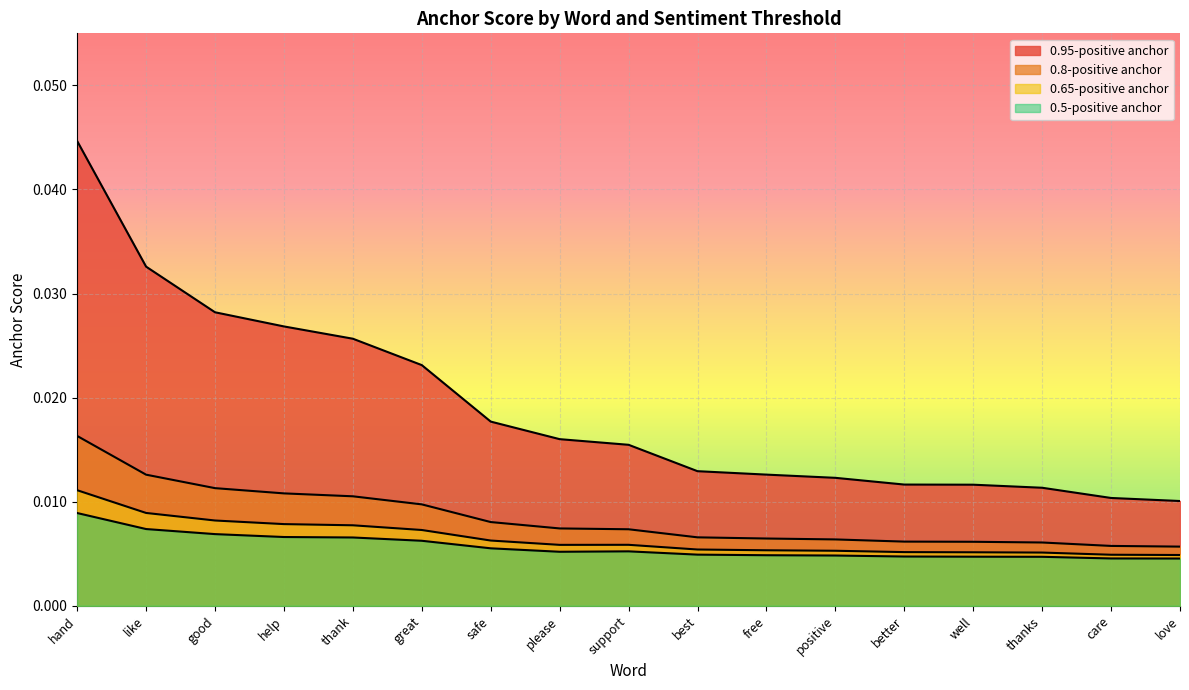

What are all the series names shown in the legend?

0.95-positive anchor, 0.8-positive anchor, 0.65-positive anchor, 0.5-positive anchor